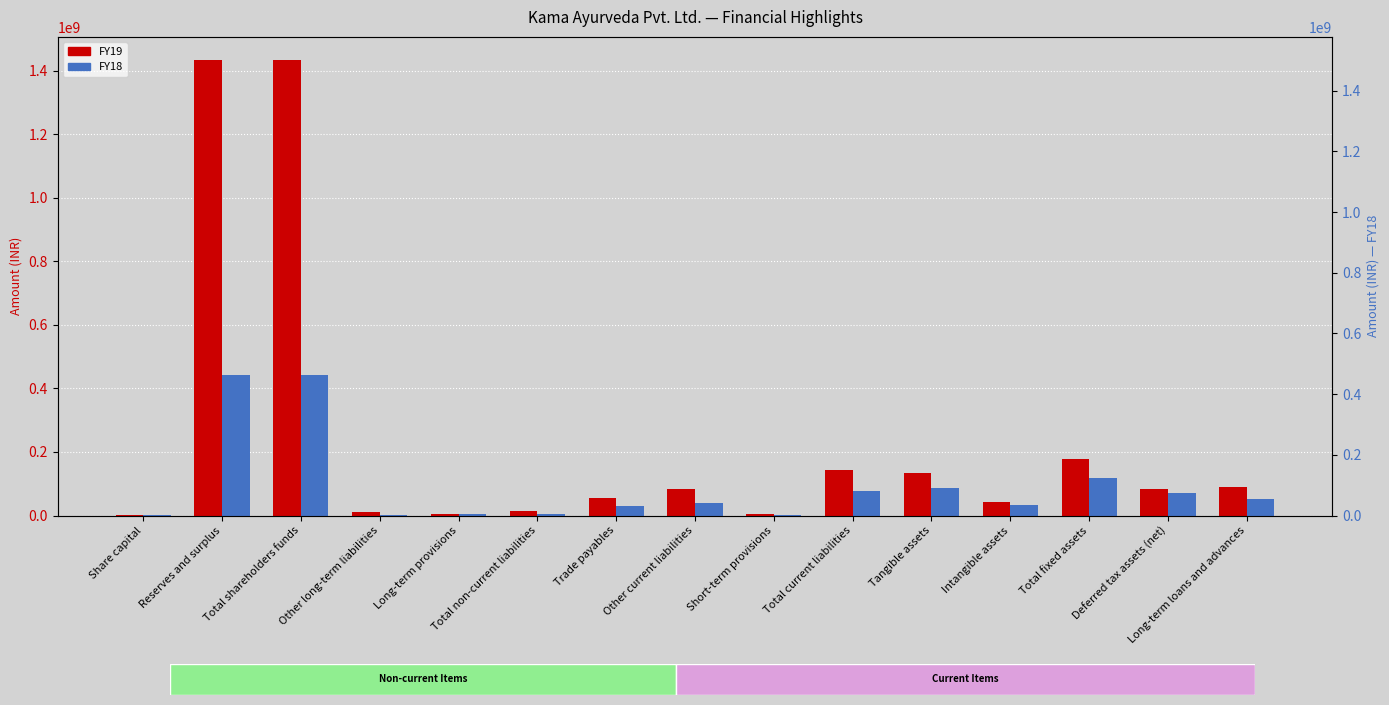

Which has a higher value, Total fixed assets or Share capital?

Total fixed assets